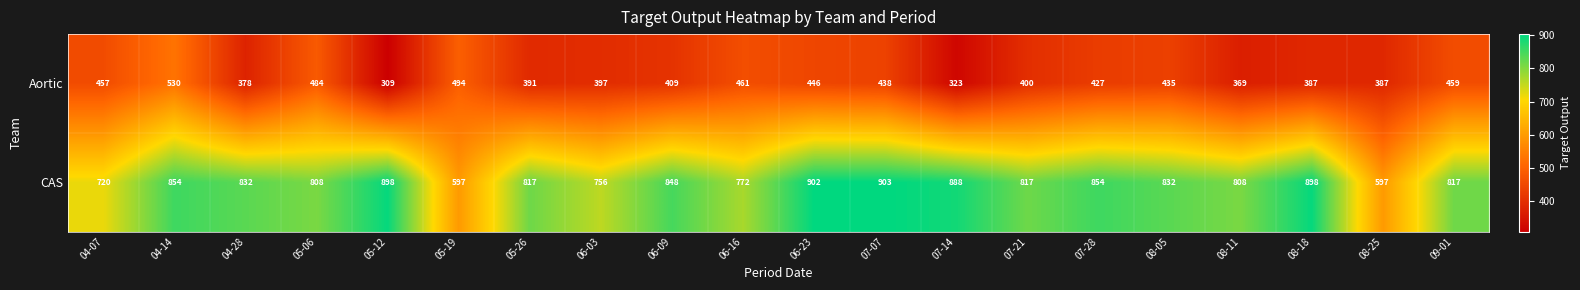

What is the difference between the Aortic values at 08-05 and 06-09?

26